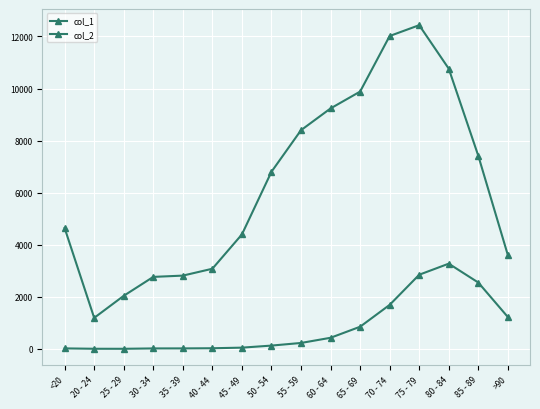

Where is col_2 nearest to the value 1638?

70 - 74